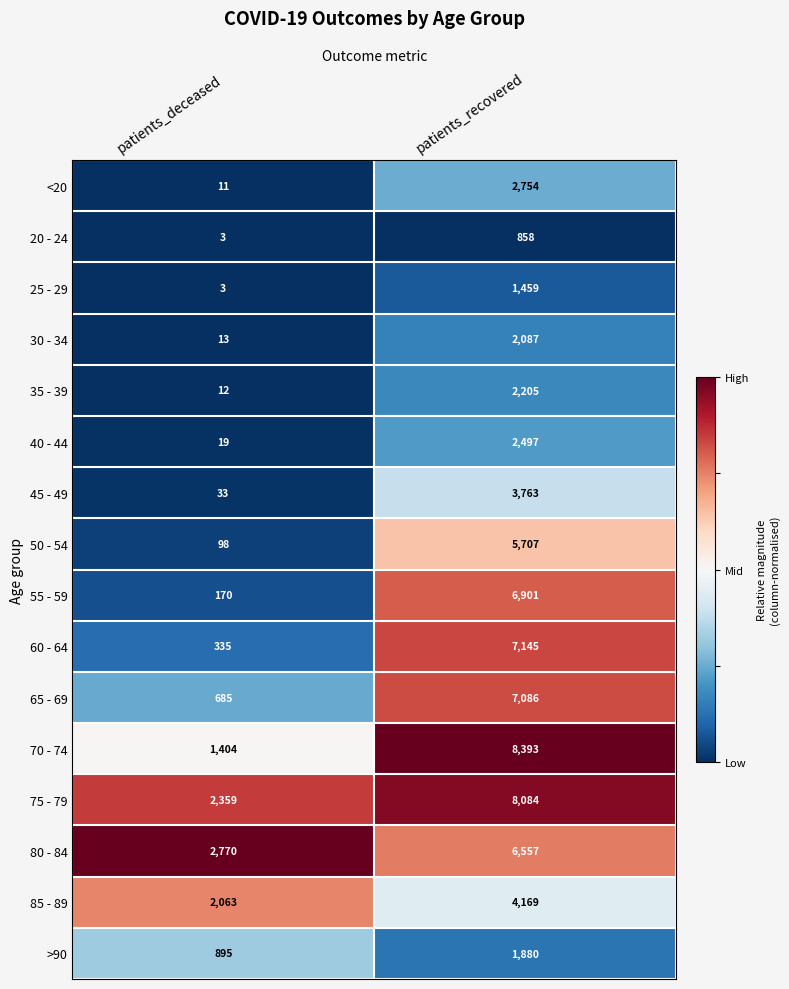

Count the number of data series in this chart.

16